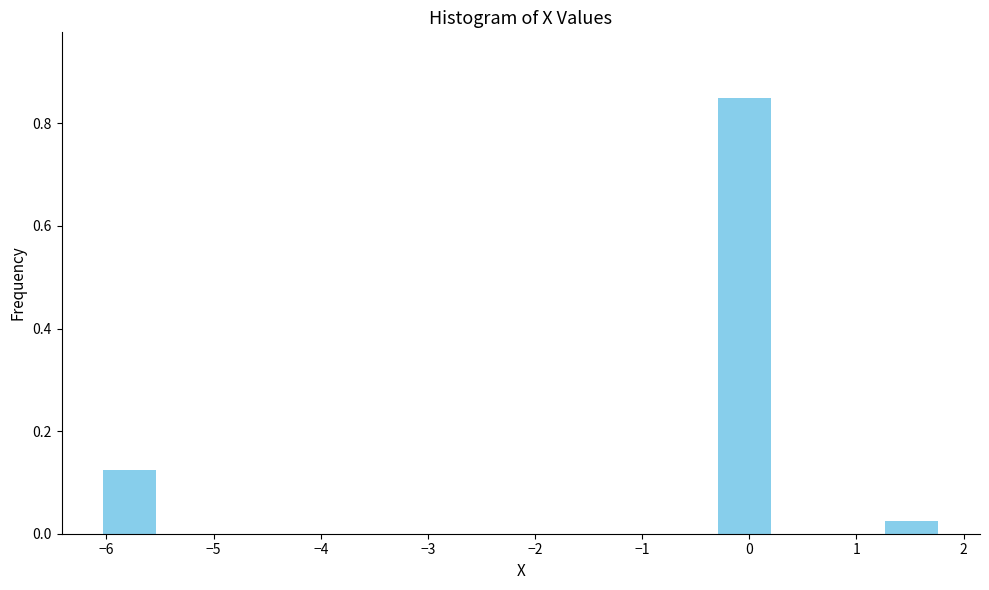

Reading left to right, list every bar in this chart as the range it spans on the x-axis followed by its height. Neither the bar edges nor the heights are printed on the chart, so give them approximately, as read against the axes.

-6.0 to -5.5: 0.12
-5.5 to -5.0: 0
-5.0 to -4.5: 0
-4.5 to -4.0: 0
-4.0 to -3.4: 0
-3.4 to -2.9: 0
-2.9 to -2.4: 0
-2.4 to -1.9: 0
-1.9 to -1.4: 0
-1.4 to -0.8: 0
-0.8 to -0.3: 0
-0.3 to 0.2: 0.86
0.2 to 0.7: 0
0.7 to 1.3: 0
1.3 to 1.8: 0.02